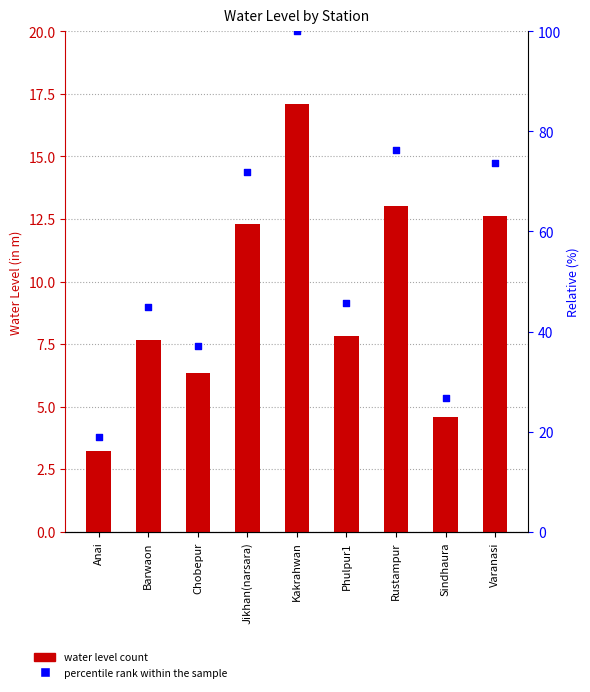

Which series has the largest total across all categories?

percentile rank within the sample